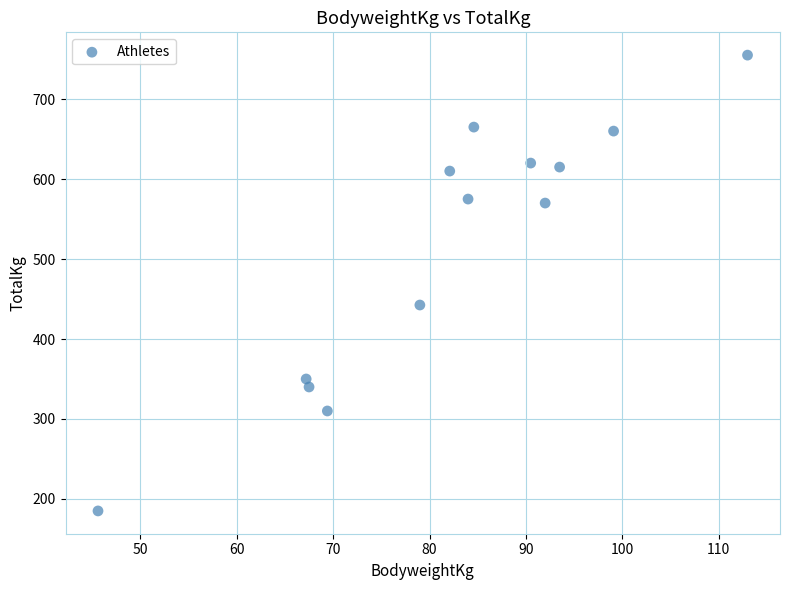

What Y value in the scatter plot is closest to 470?

442.5